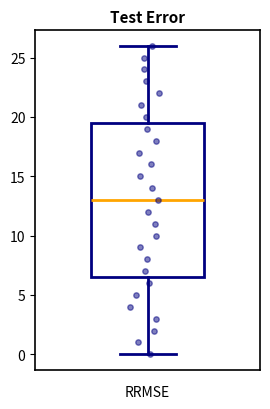

Transcribe this box plot: give where the median line is, the range the box spans, and where the two whiskers end, as read against the y-axis. The values are not printed on the chart, so give them approximately, as read against the axis.

median 13.0, box 6.5 to 19.5, whiskers 0.0 to 26.0